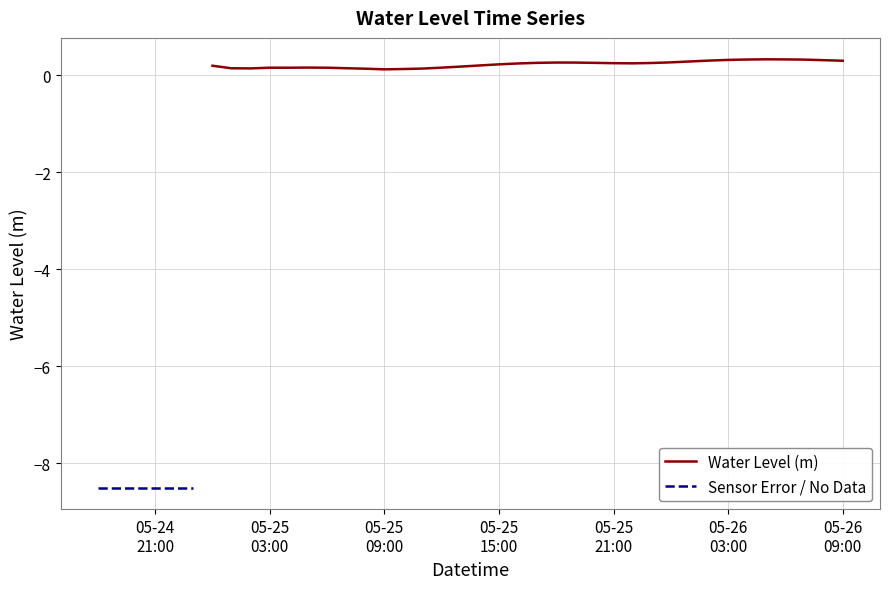

What is the value of the 19th point from the left?

0.2